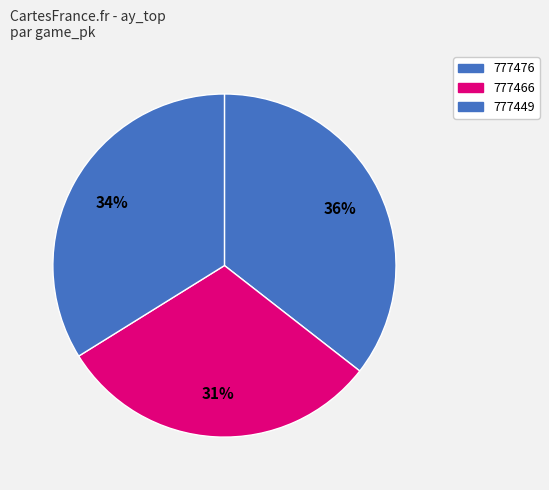

Combined, what portion of the pie is 777466 and 777476?

66.2%